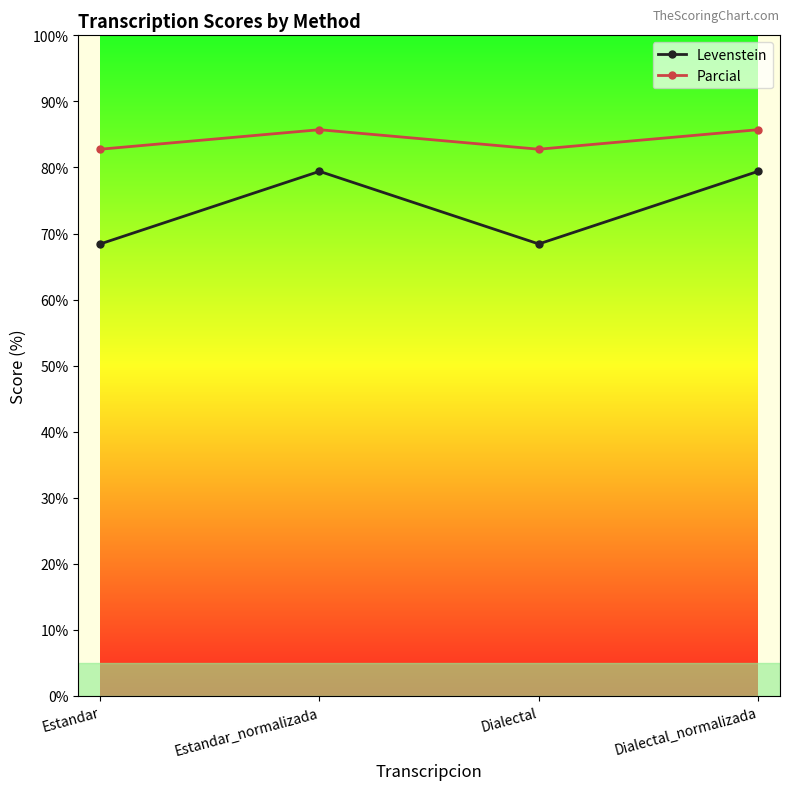

Does the chart have visible grid lines?

No